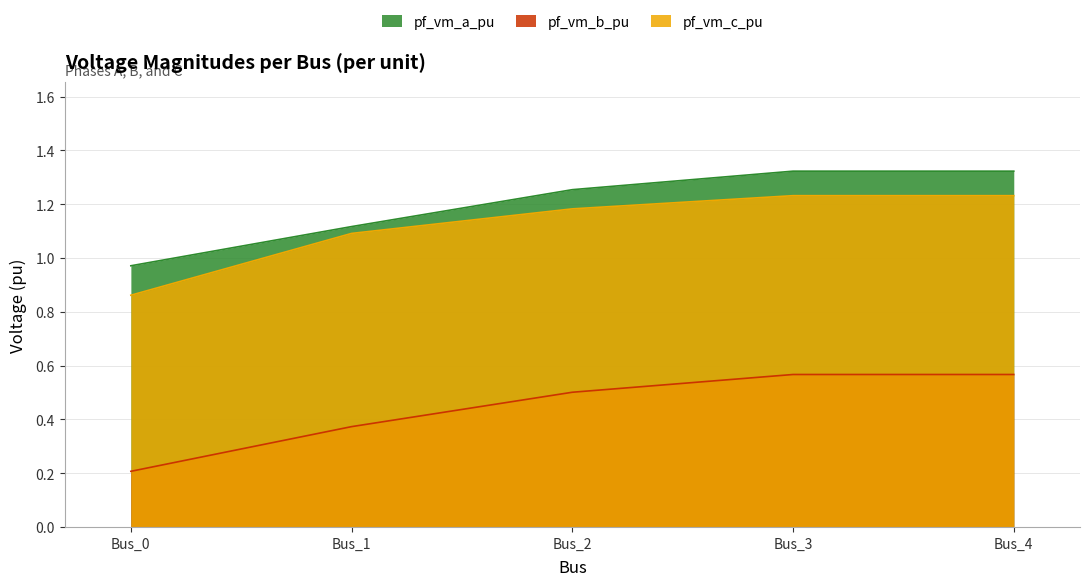

The value of pf_vm_b_pu at Bus_1 is 0.6. True or false?

False